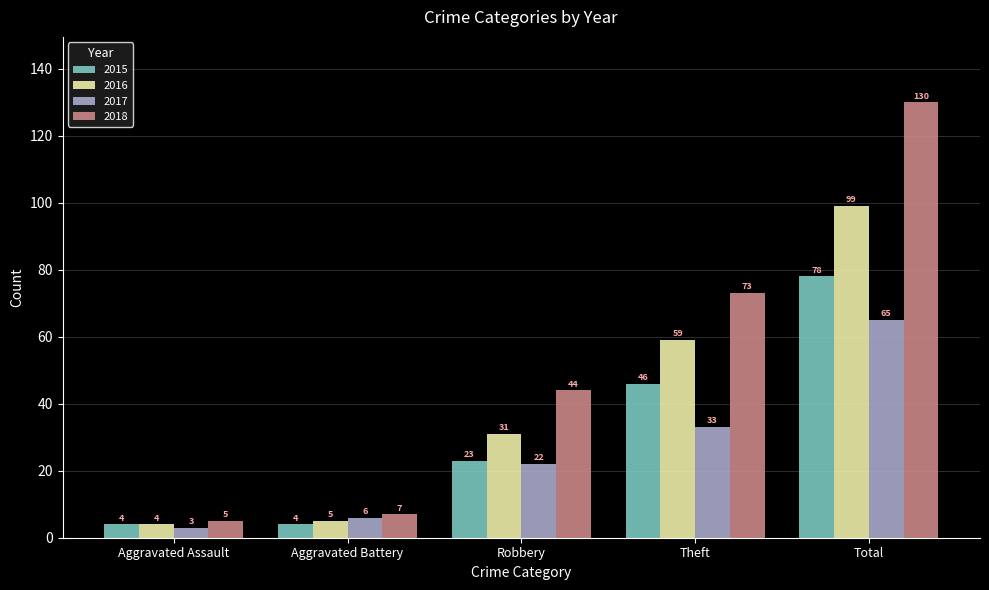

The 2015 series shows 23 at Robbery. True or false?

True